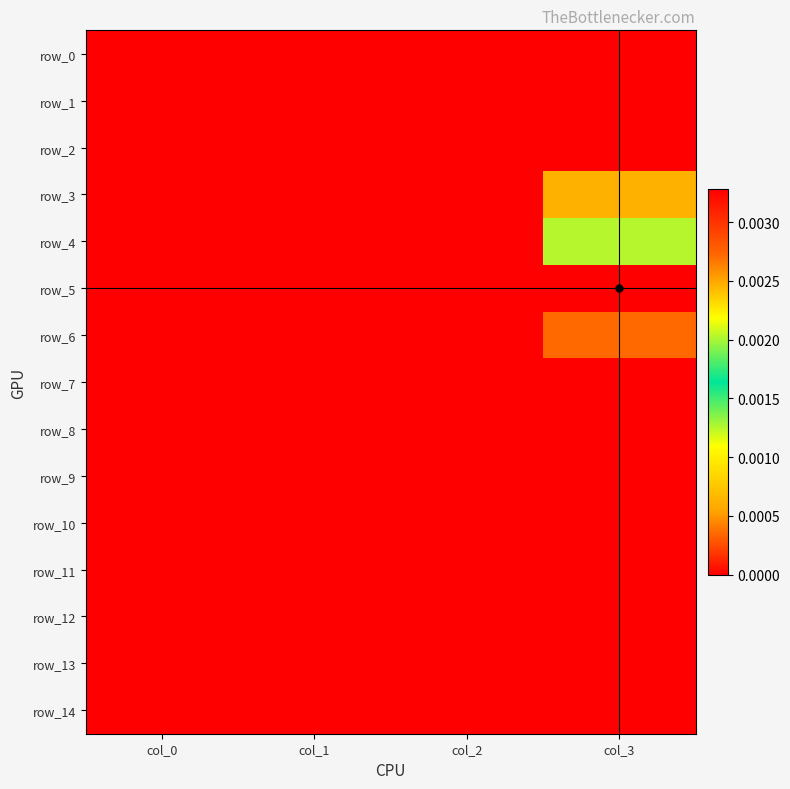

List the labels in order of row_12 value, largest first.

col_0, col_1, col_2, col_3